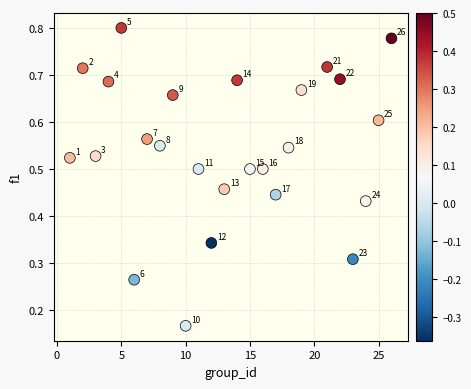

What is the range of X values (max minus min)?

25.0